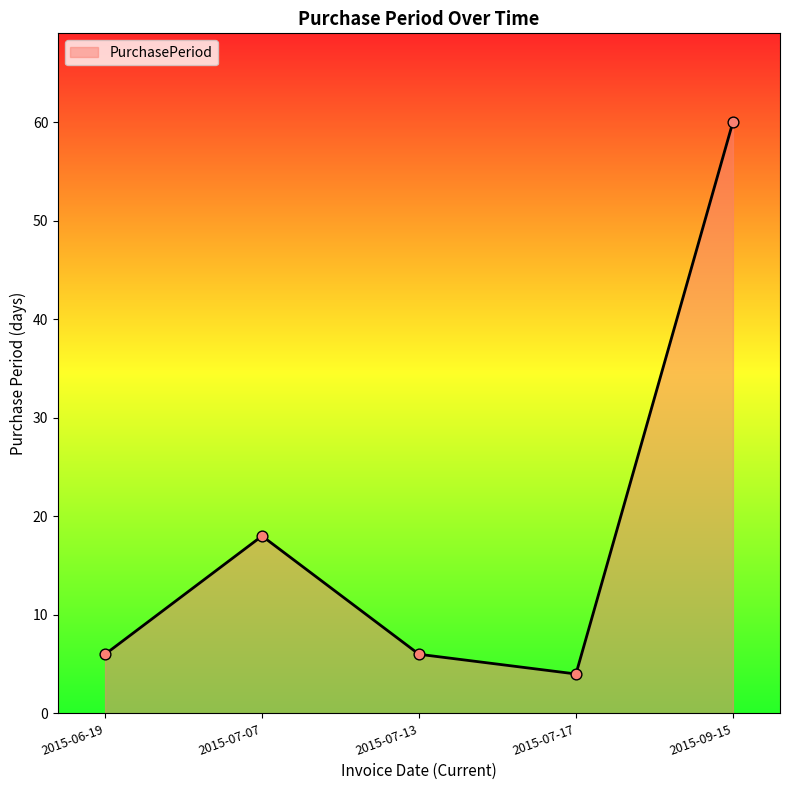

What is the change in value from 2015-07-13 to 2015-09-15?

+54